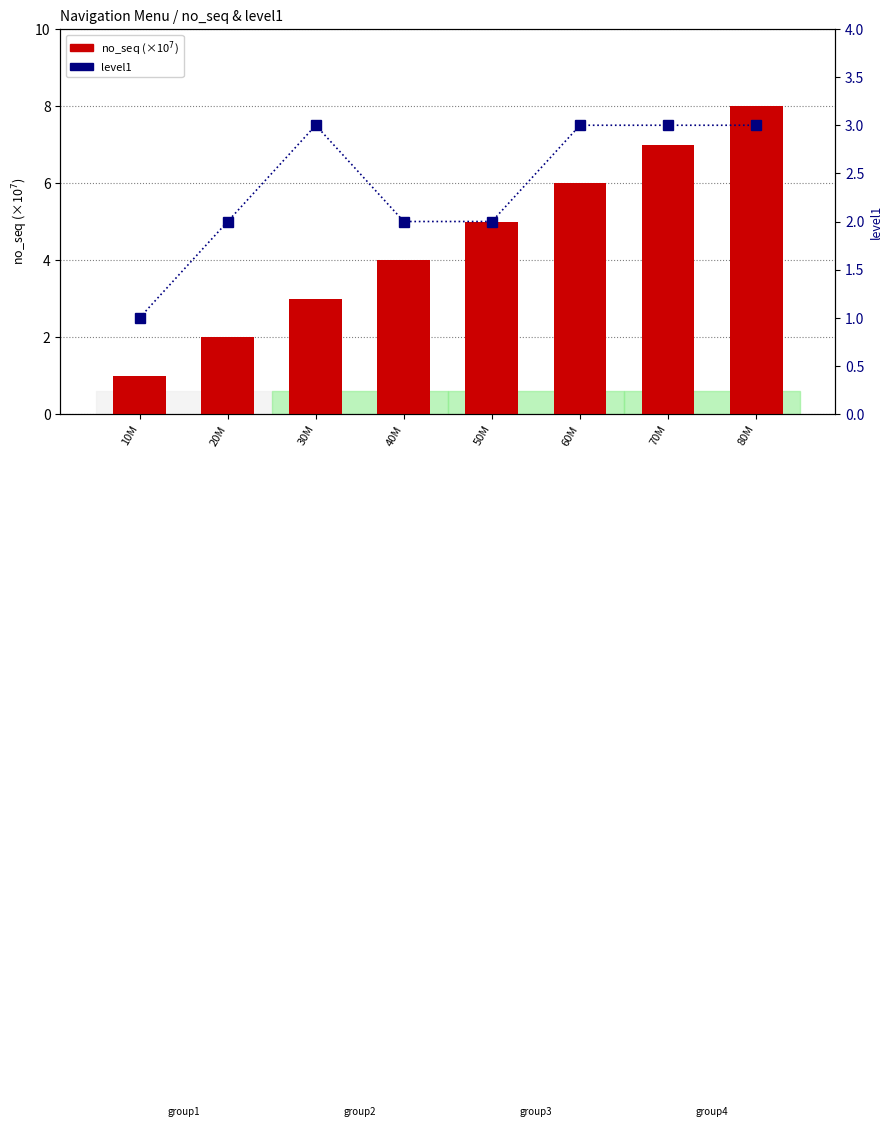

Which label corresponds to the smallest value in the chart?

10M